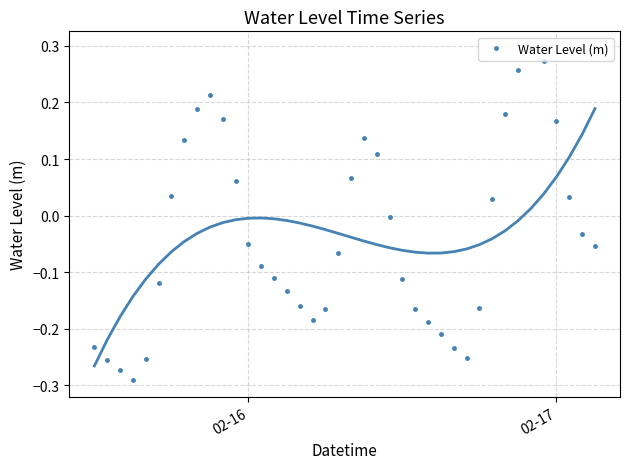

True or false: Water Level (m) has more than 1 interior local peaks.

True